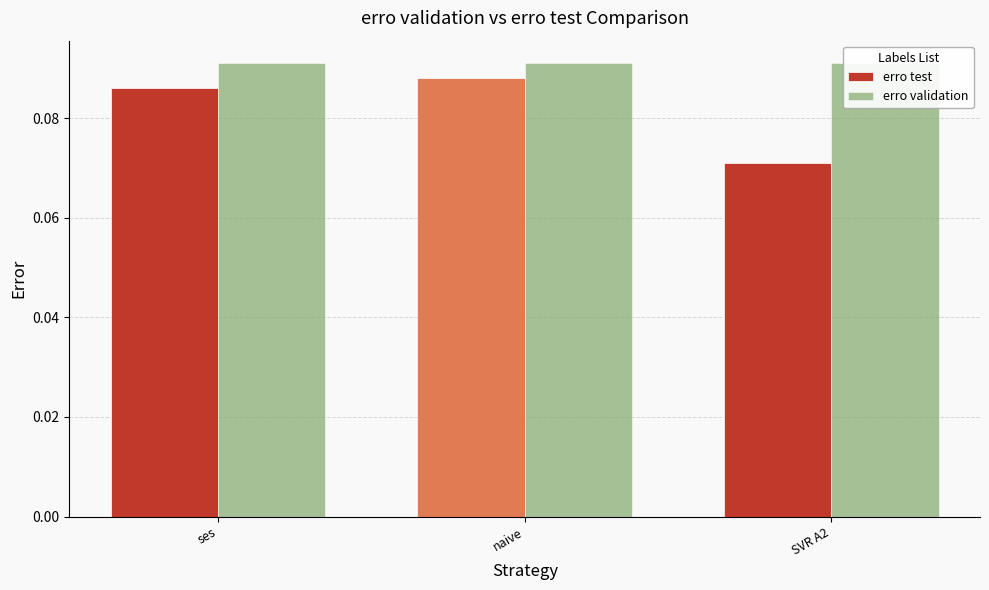

How many bars are there in total?

6